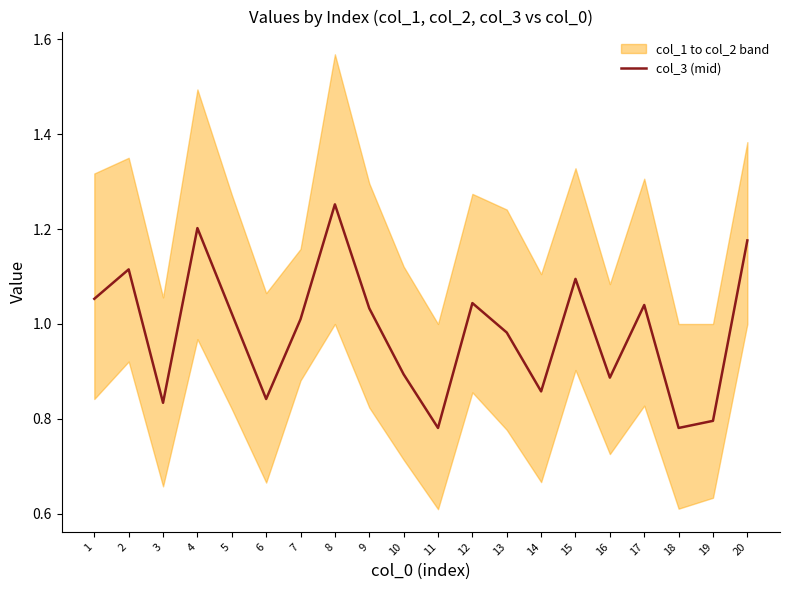

How many categories are shown in the chart?

20